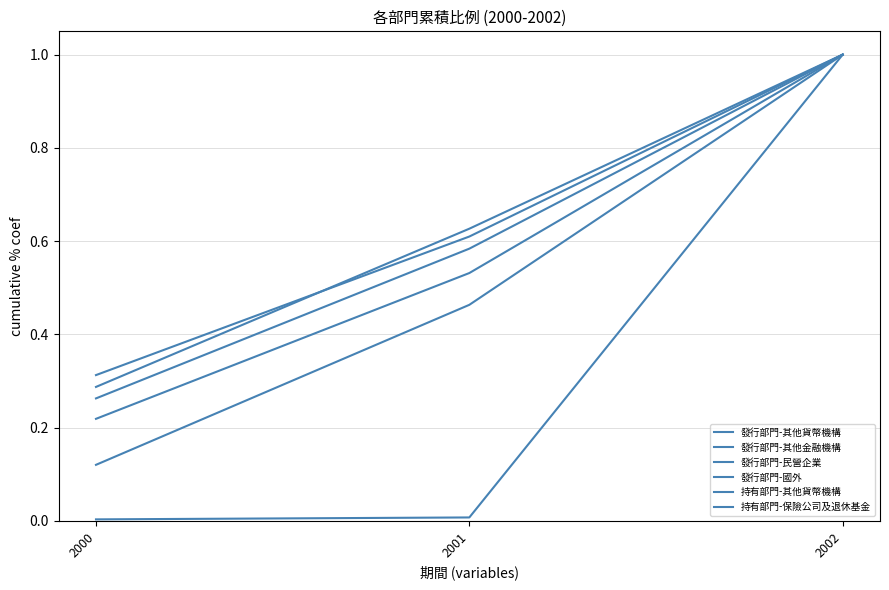

Is this an area chart (filled region under the line)?

No